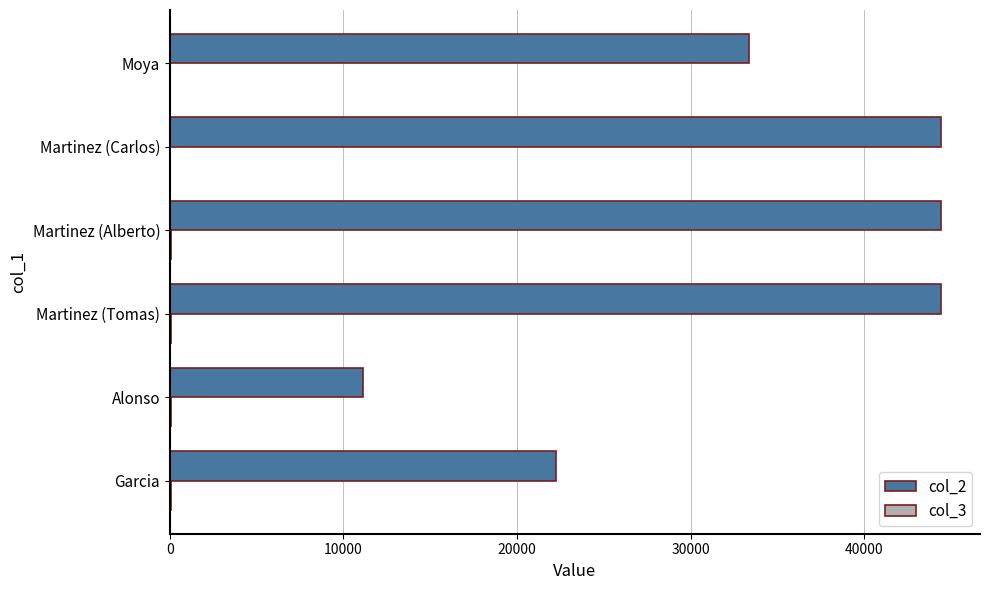

What is the greatest value displayed?

44446